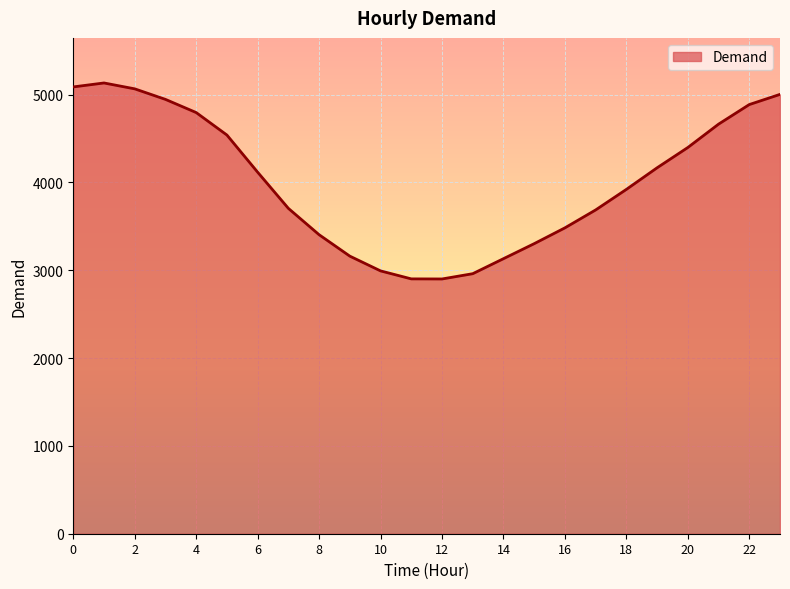

What is the smallest value displayed?

2901